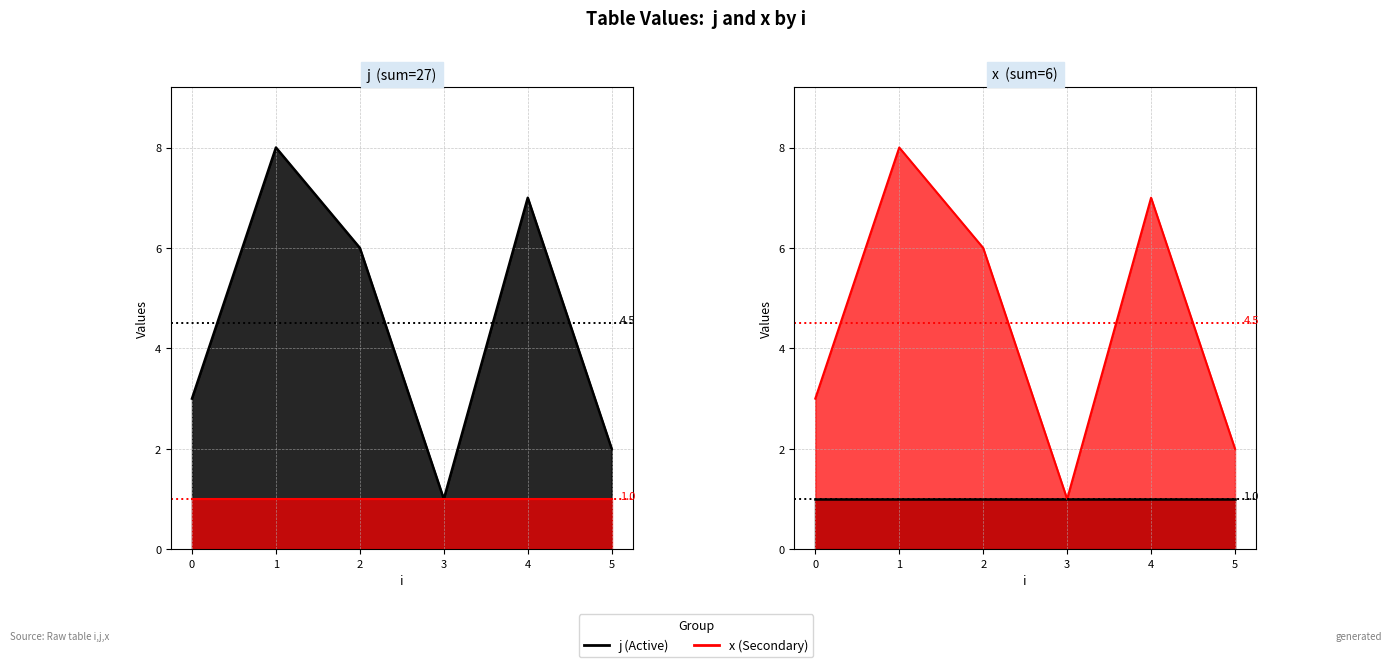

How many interior local valleys does the j series have?

1